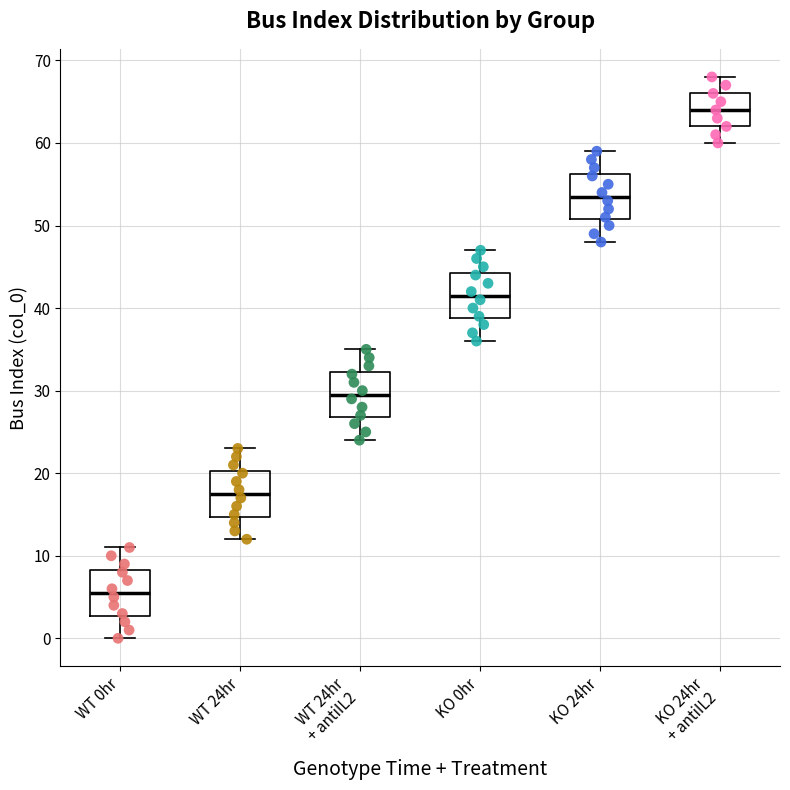

Where does the upper whisker of the box for WT 24hr end on the y-axis? The values are not printed on the chart, so give them approximately, as read against the axis.

23